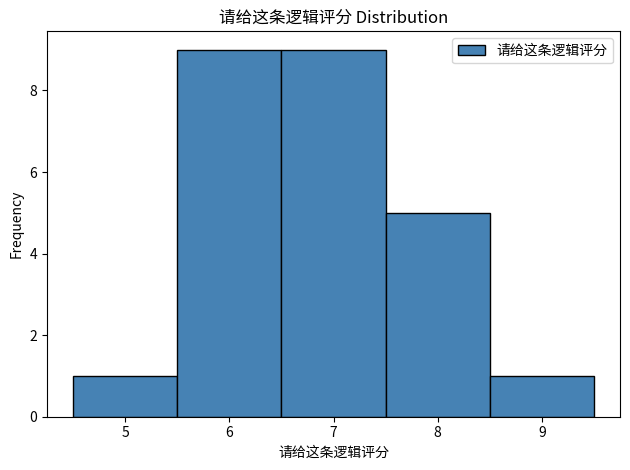

Reading left to right, transcribe this chart: for each bar, give the range it covers on the x-axis and its height. The values are not printed on the chart, so give them approximately, as read against the axis.

4.5 to 5.5: 1
5.5 to 6.5: 9
6.5 to 7.5: 9
7.5 to 8.5: 5
8.5 to 9.5: 1